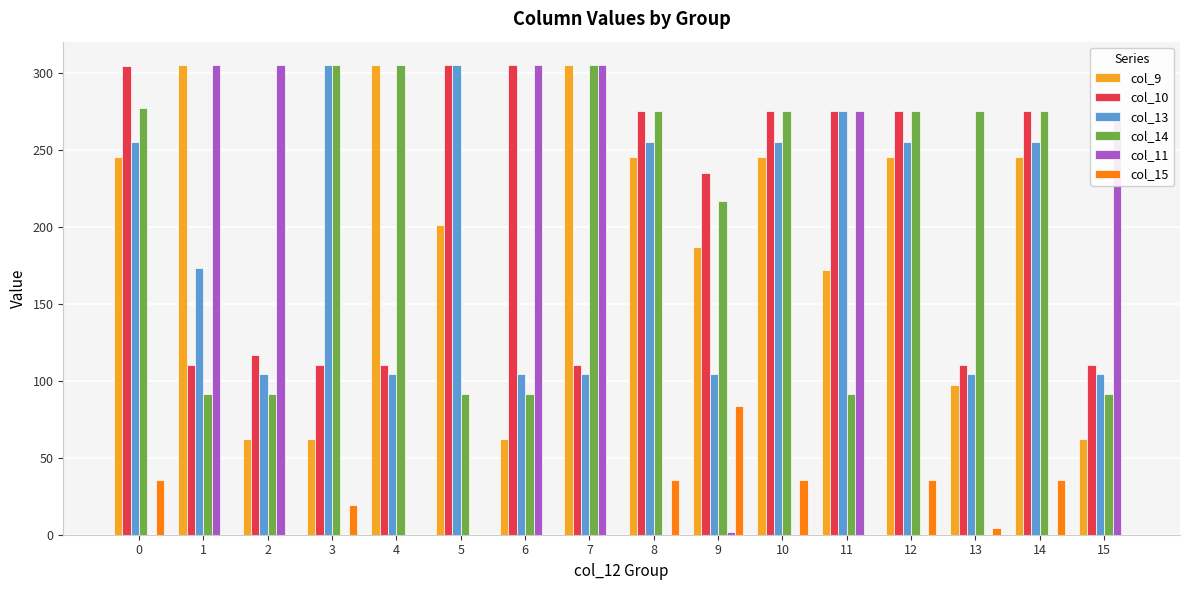

Is the value of col_15 at 3 greater than the value of col_13 at 6?

No